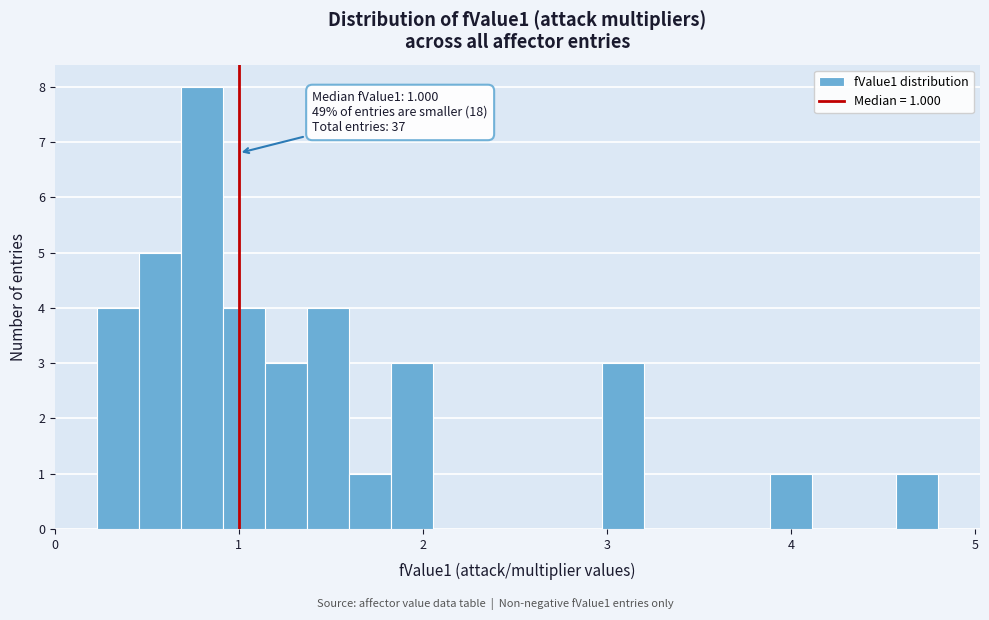

Around what value on the x-axis is the tallest bar? Give the approximate position of its centre, as read against the axis.

0.8